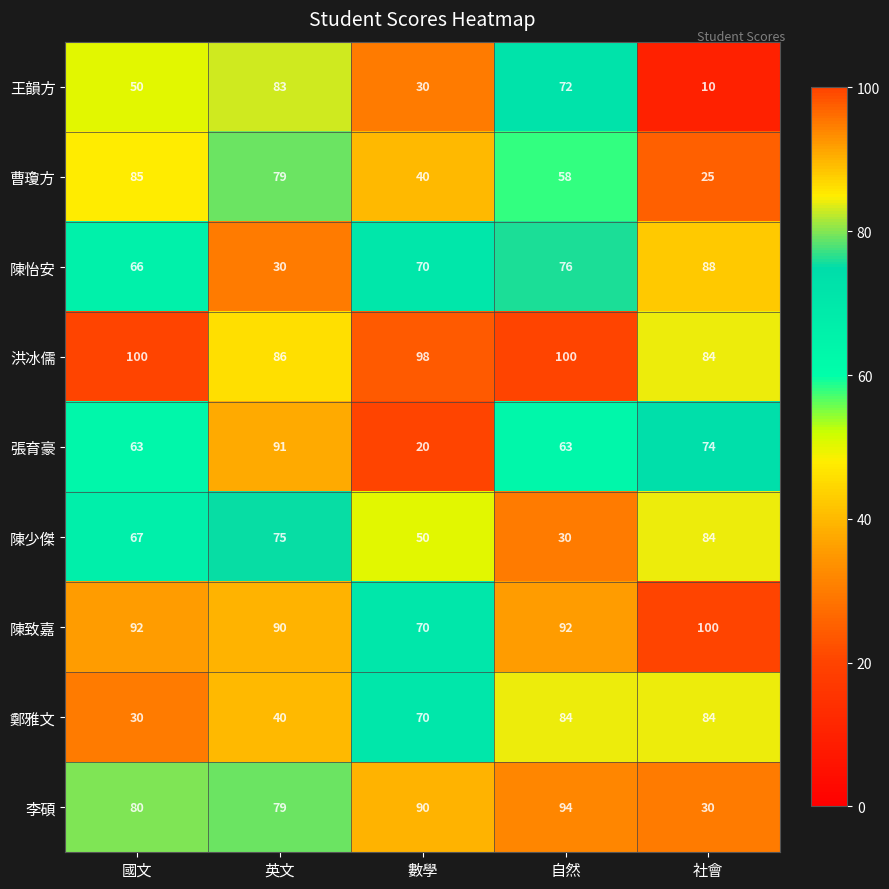

What is the lowest value of the 張育豪 series?

20